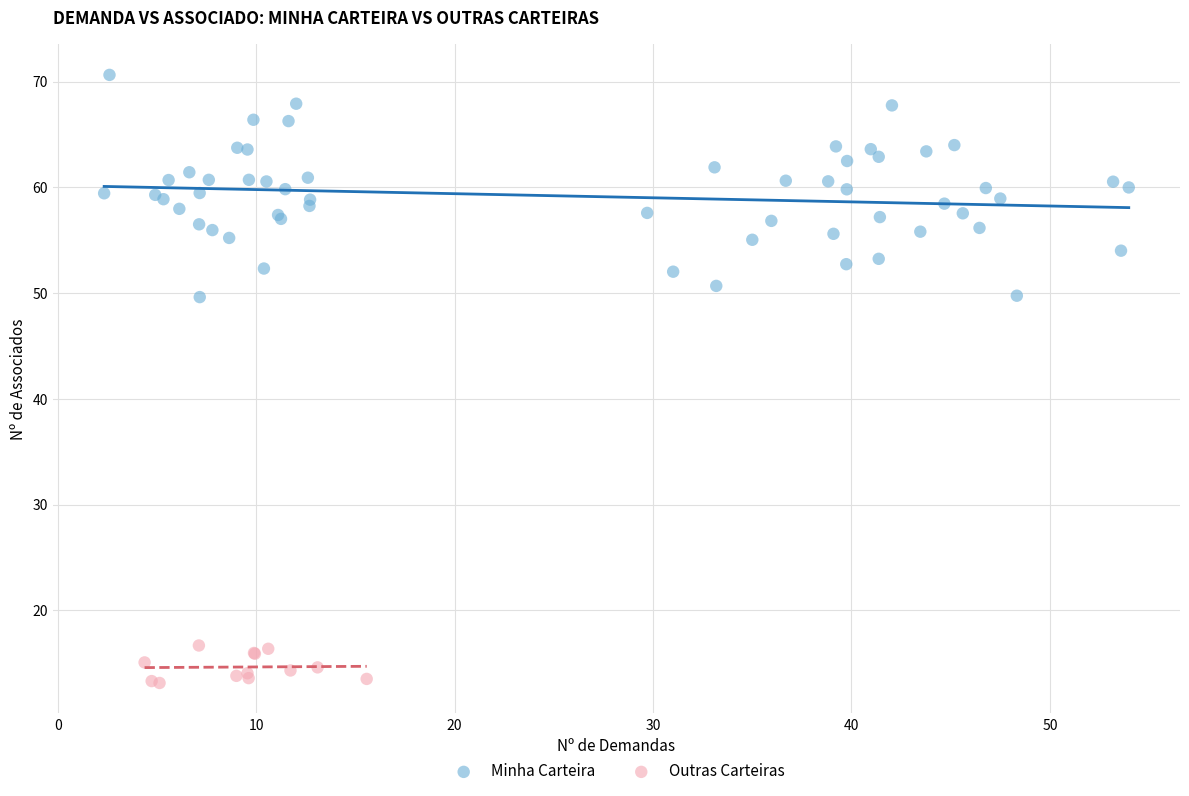

Which series contains the highest Y value?

Minha Carteira